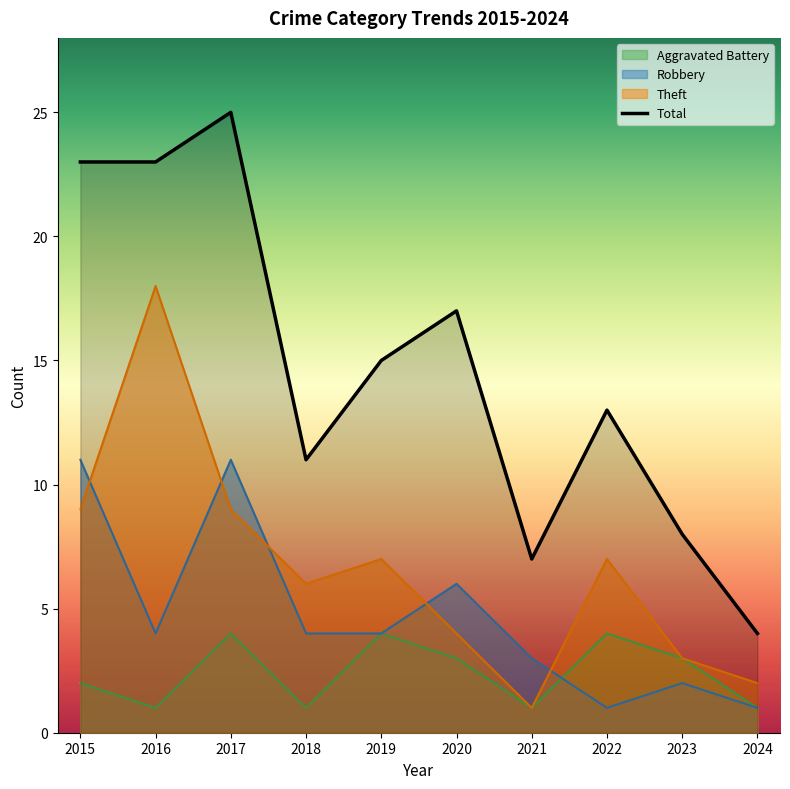

True or false: Robbery has more than 1 interior local peaks.

True